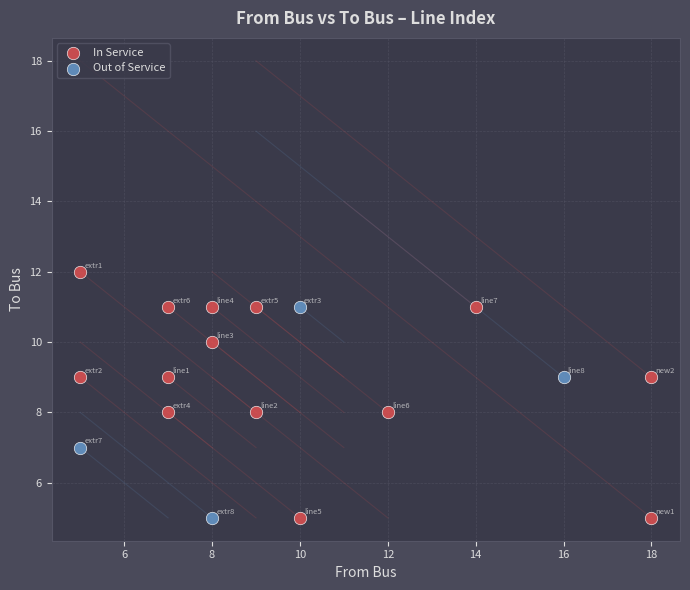

Which series reaches the maximum Y coordinate?

In Service